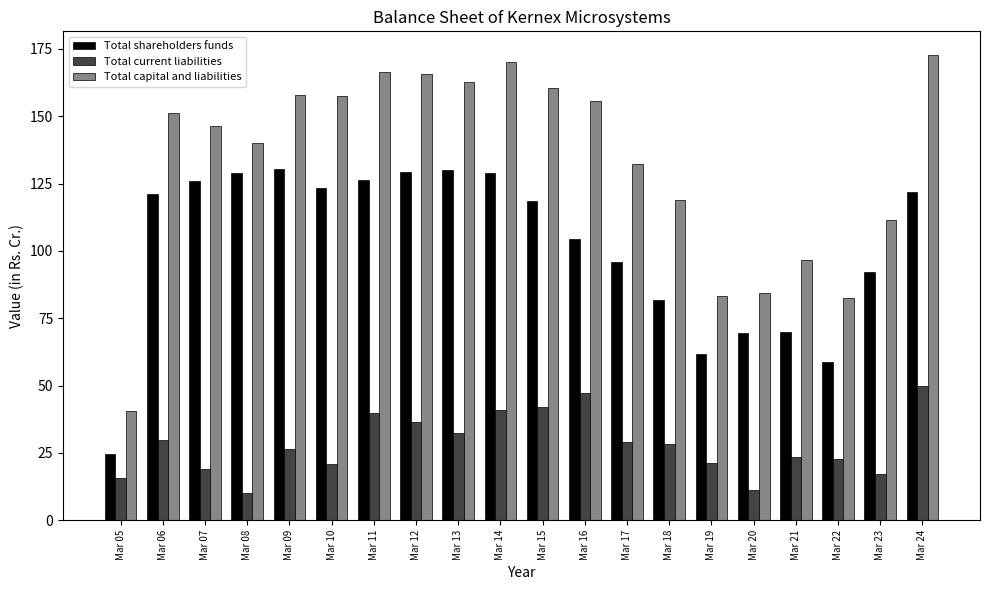

Count the number of categories in the chart.

20